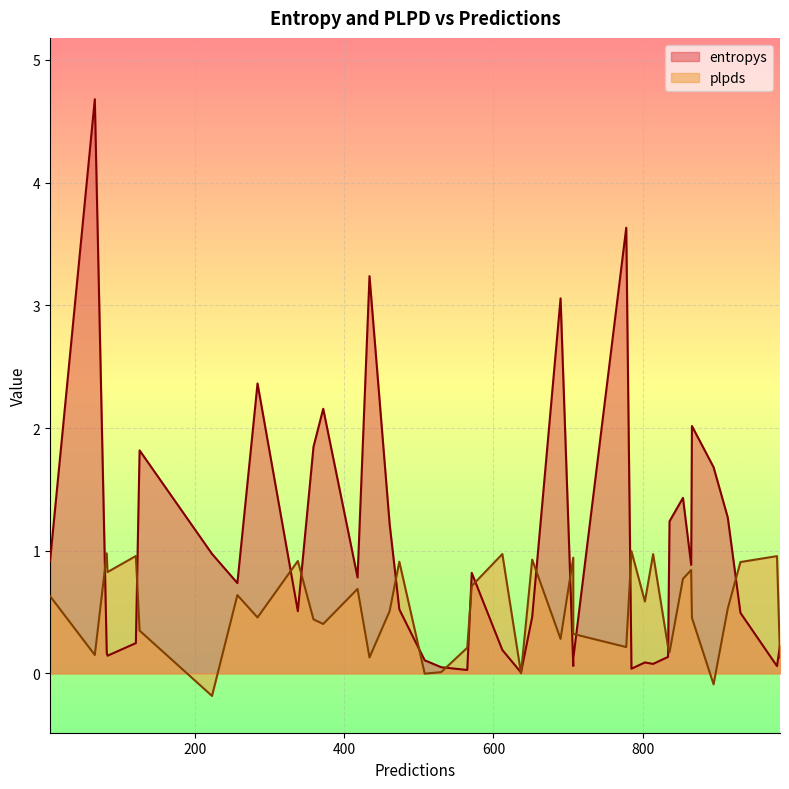

List the series in order of their overall mean, highest first.

entropys, plpds